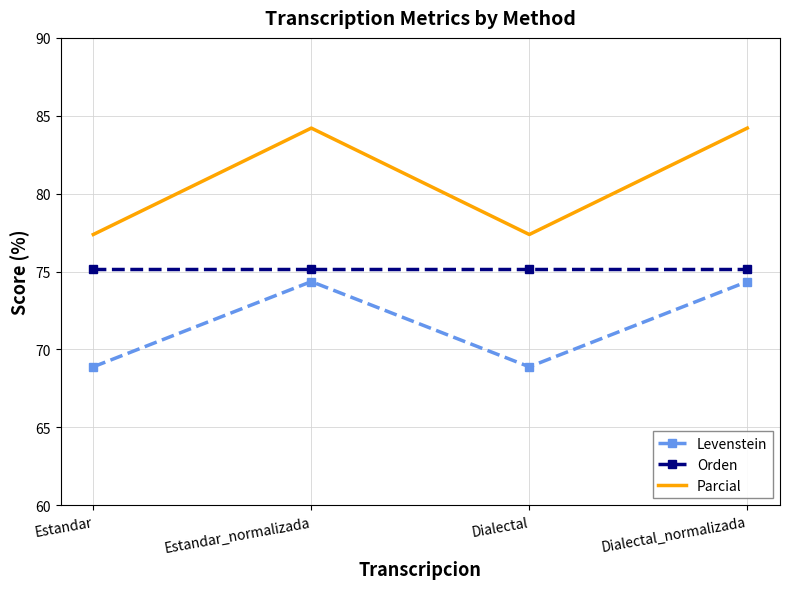

Which series has the largest total across all categories?

Parcial